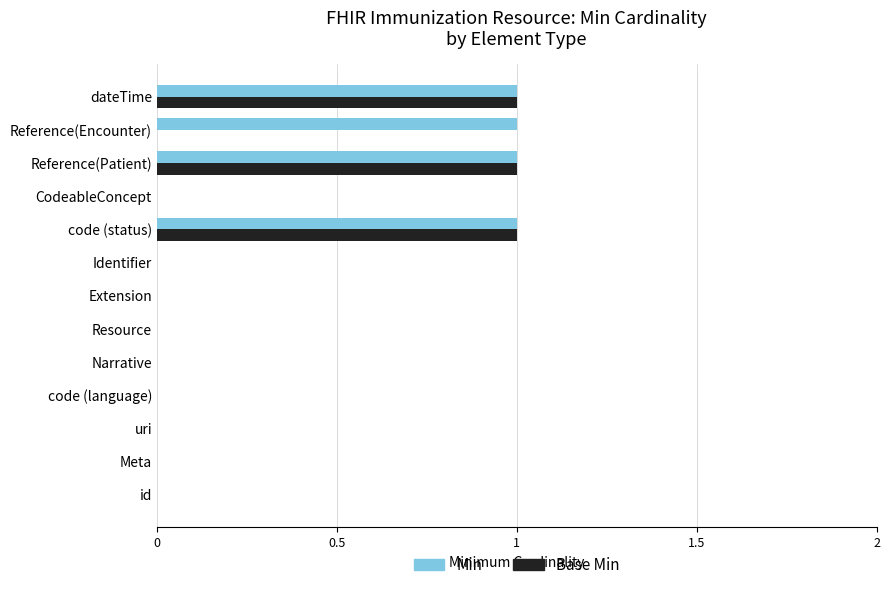

Which series has the largest total across all categories?

Min